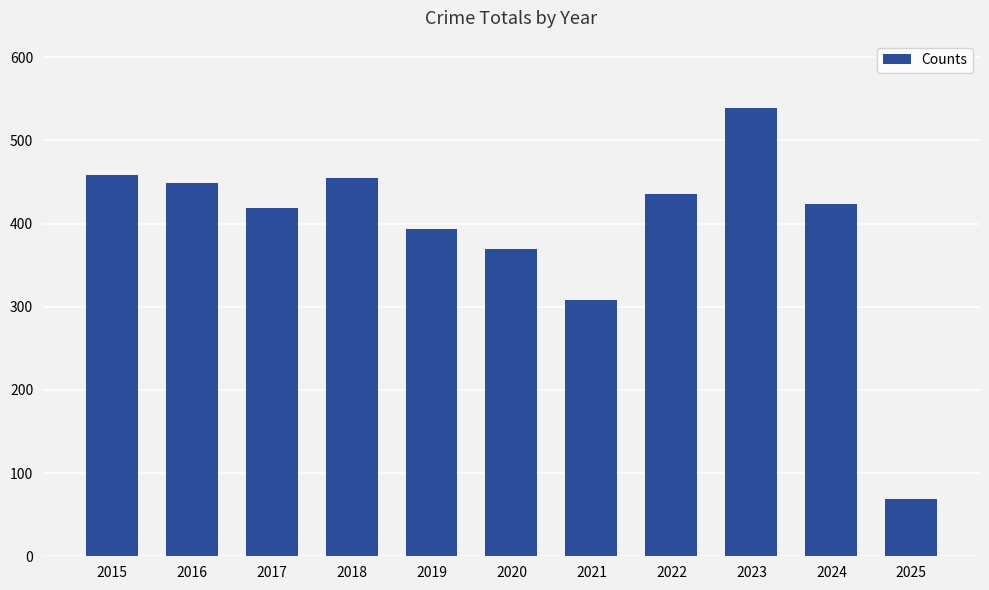

Reading right to left, what are all the values shown in this chart?

2025=69	2024=423	2023=539	2022=436	2021=308	2020=370	2019=394	2018=455	2017=419	2016=449	2015=458